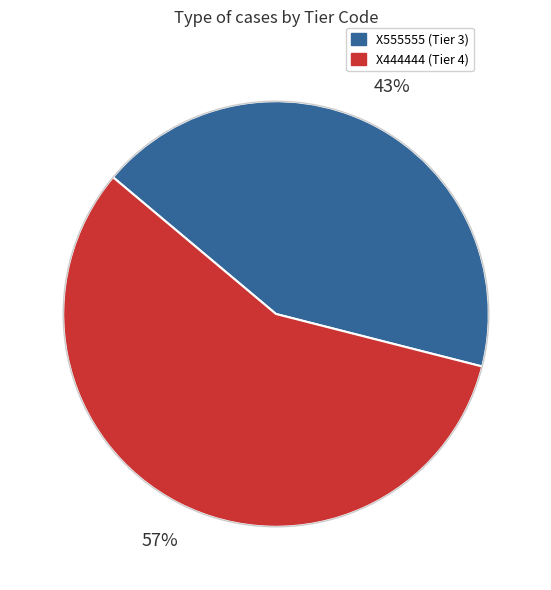

Do X555555 and X444444 together represent more than half of the pie?

Yes